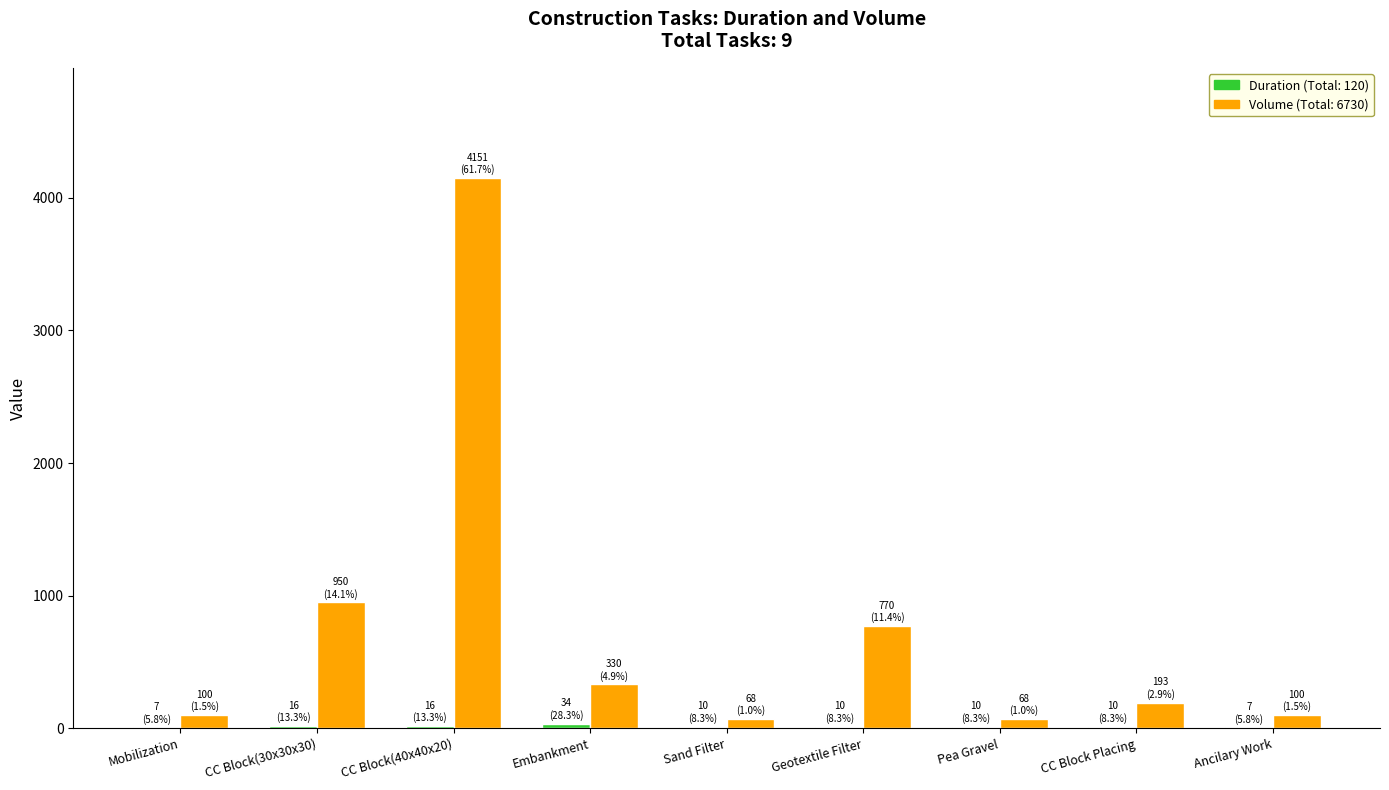

At which category is the sum across all series the highest?

CC Block(40x40x20)